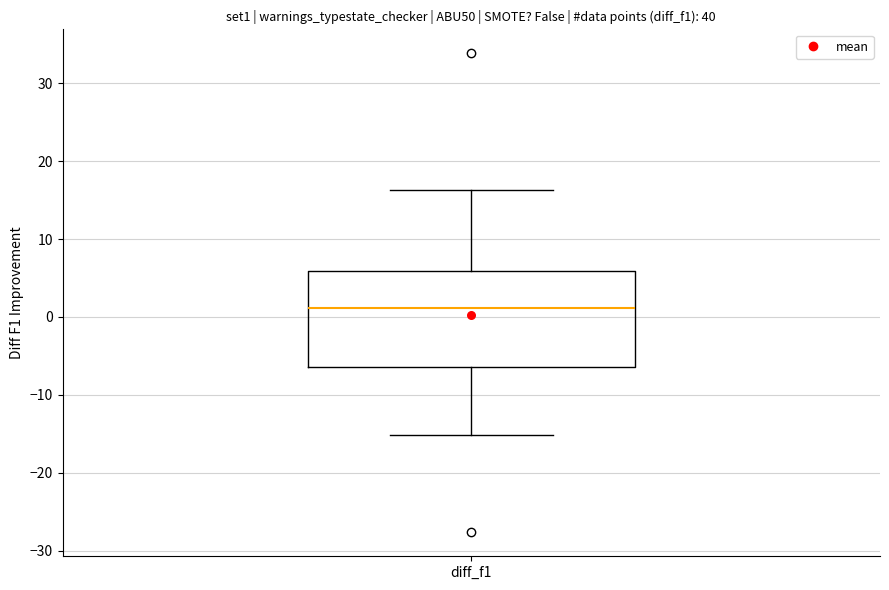

Read this box plot against the y-axis: the position of the median line, the range covered by the box, and the ends of both whiskers. The values are not printed on the chart, so give them approximately, as read against the axis.

median 1, box -6 to 6, whiskers -15 to 16